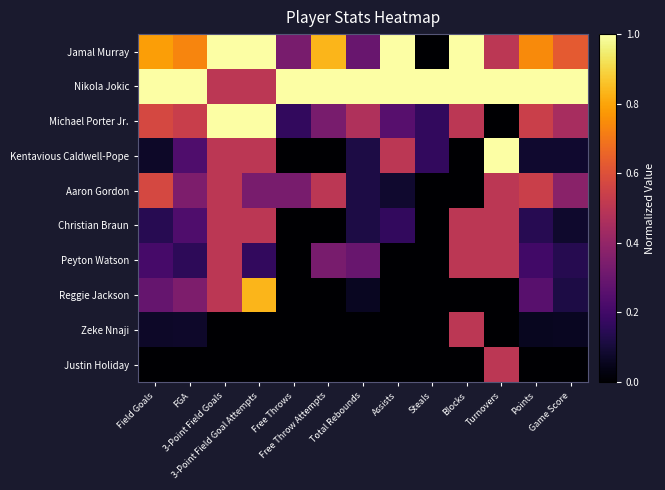

Count the number of categories in the chart.

13